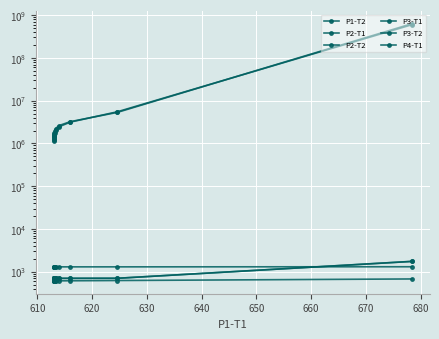

What is the difference between the maximum and minimum values in the P2-T2 series?

1041.6